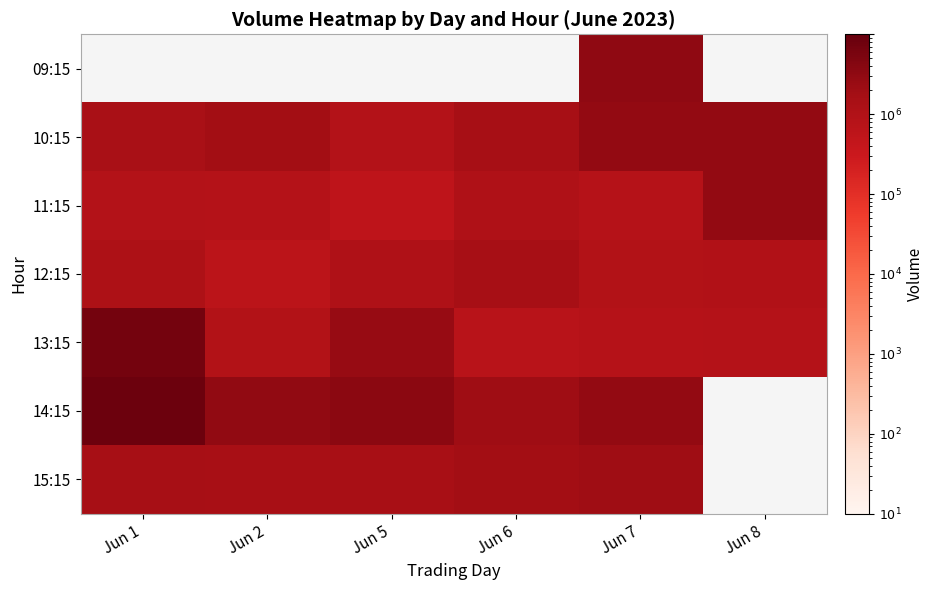

The value of 13:15 at Jun 1 is 665567.0. True or false?

True